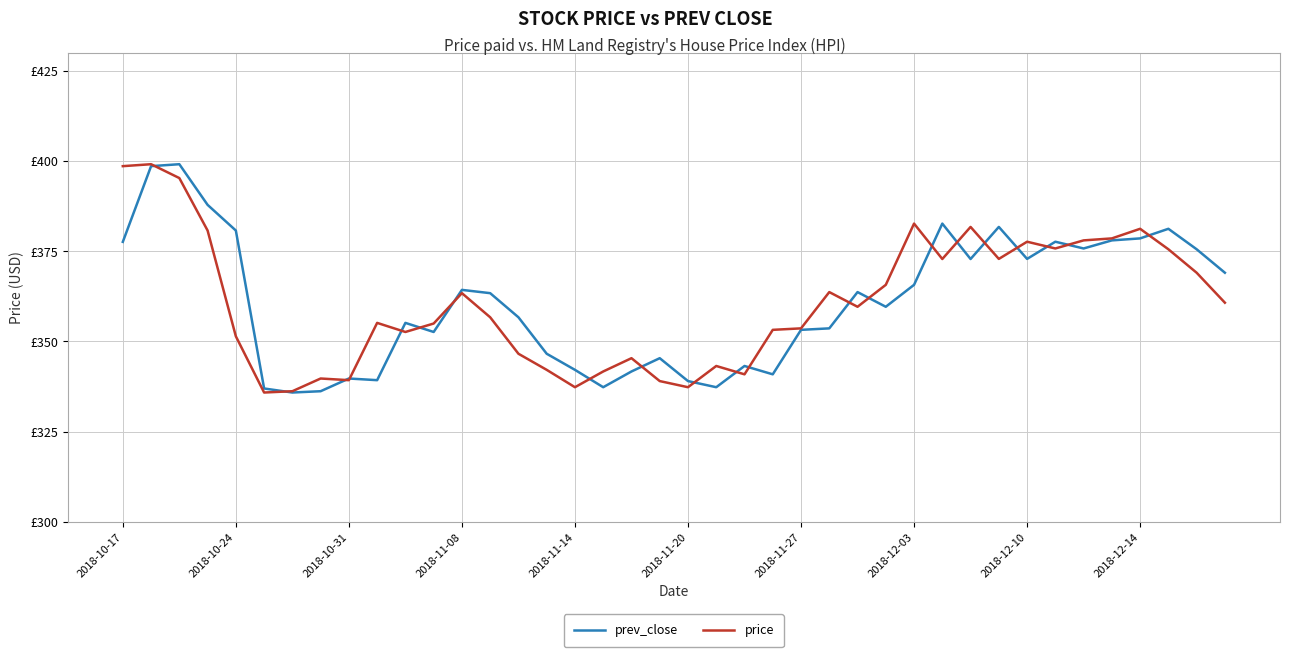

What are all the series names shown in the legend?

prev_close, price